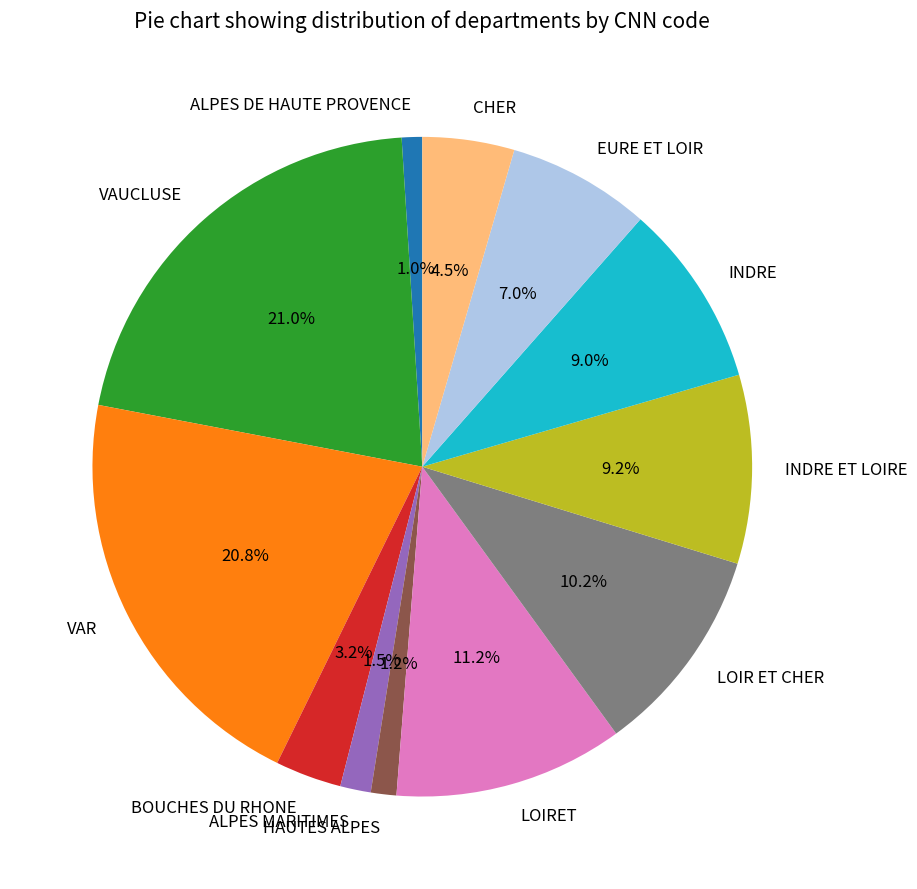

Count the number of slices in the pie.

12